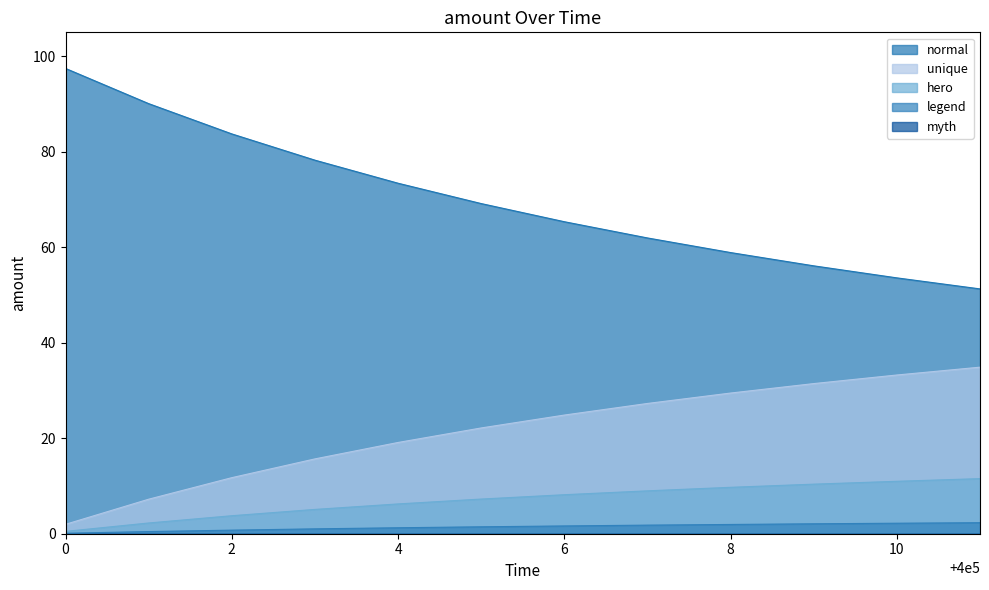

True or false: hero and legend intersect in this chart.

False